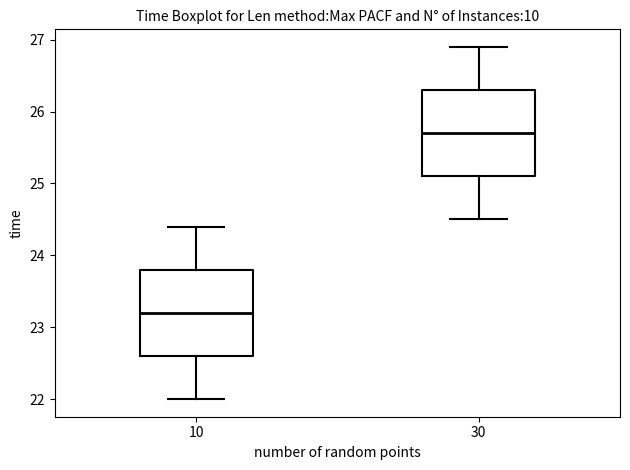

Reading left to right, read every box against the y-axis: the position of its median line, the range the box covers, and the ends of its whiskers. The values are not printed on the chart, so give them approximately, as read against the axis.

10: median 23.2, box 22.6 to 23.8, whiskers 22.0 to 24.4
30: median 25.7, box 25.1 to 26.3, whiskers 24.5 to 26.9